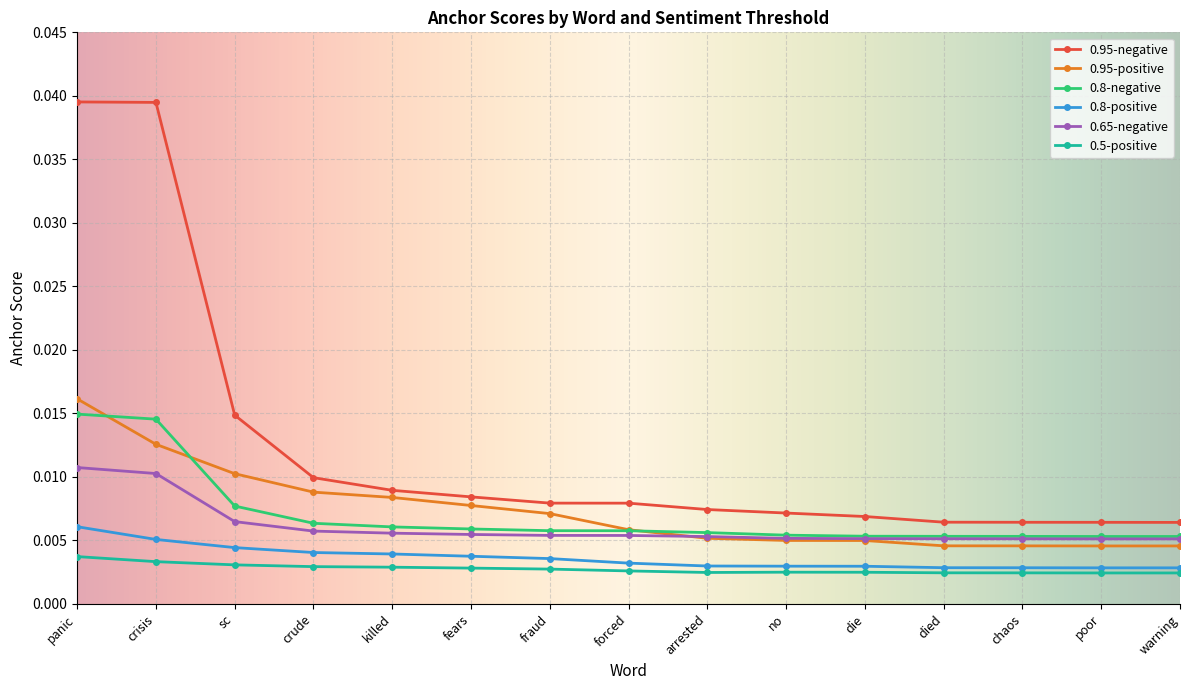

How many lines are shown in the chart?

6